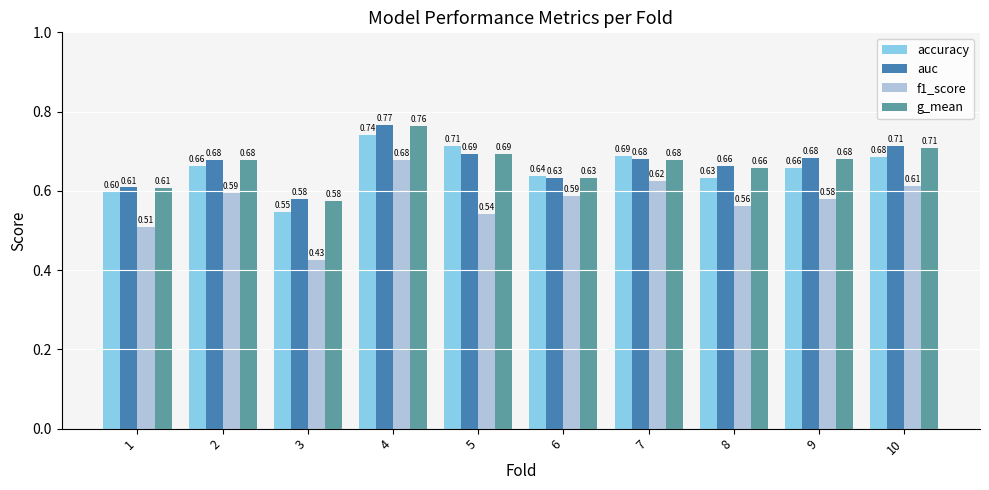

Which series has the widest spread of values?

f1_score